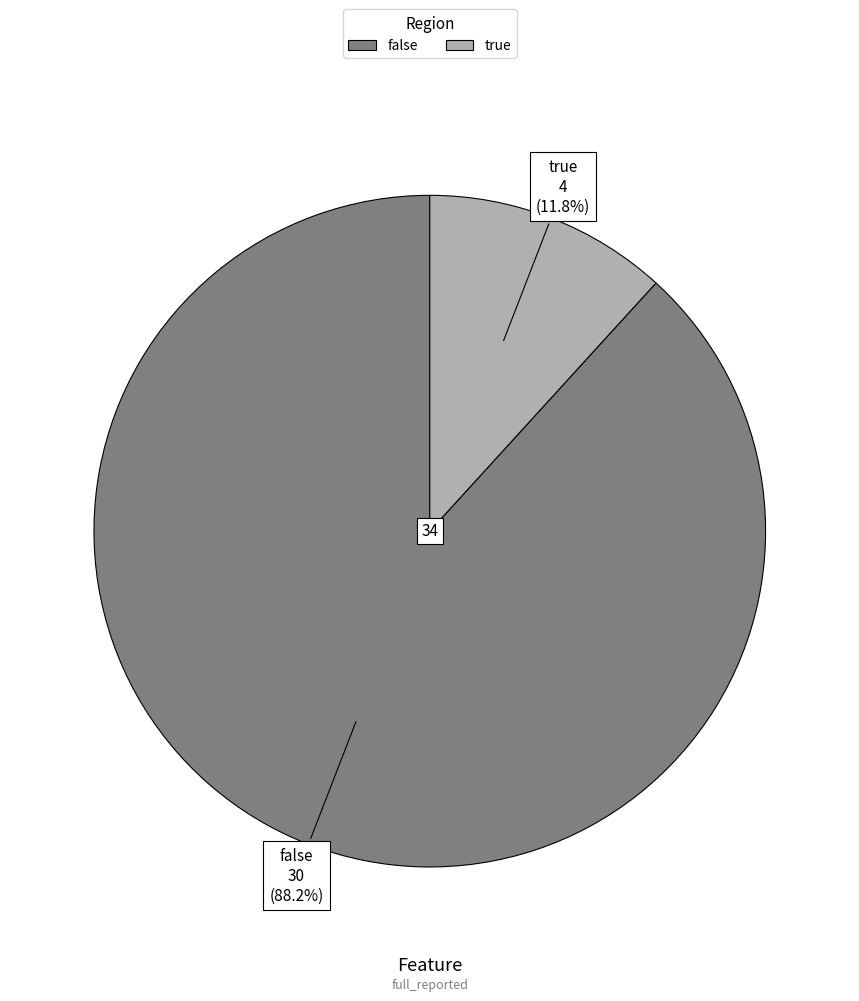

True or false: false accounts for 80% of the total.

False